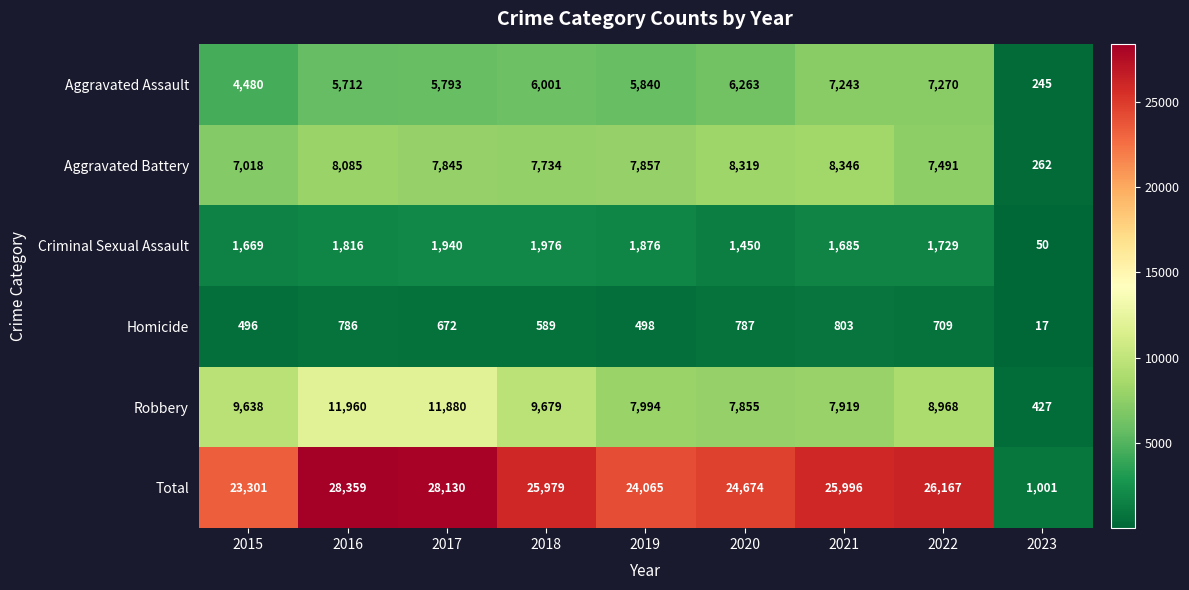

Is it true that Total equals 28359 at 2016?

True